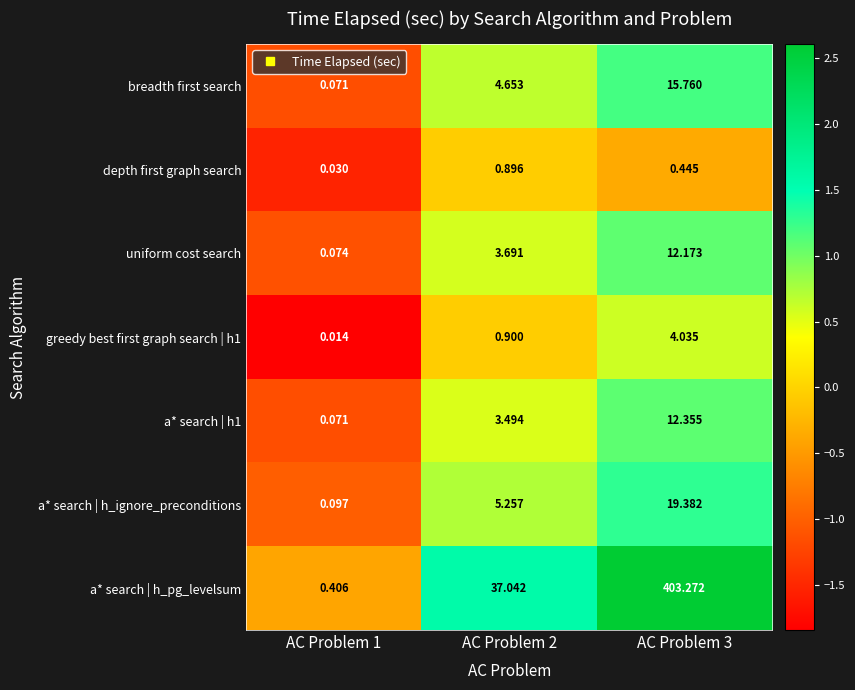

How many data points in a* search | h_ignore_preconditions are less than 5?

1